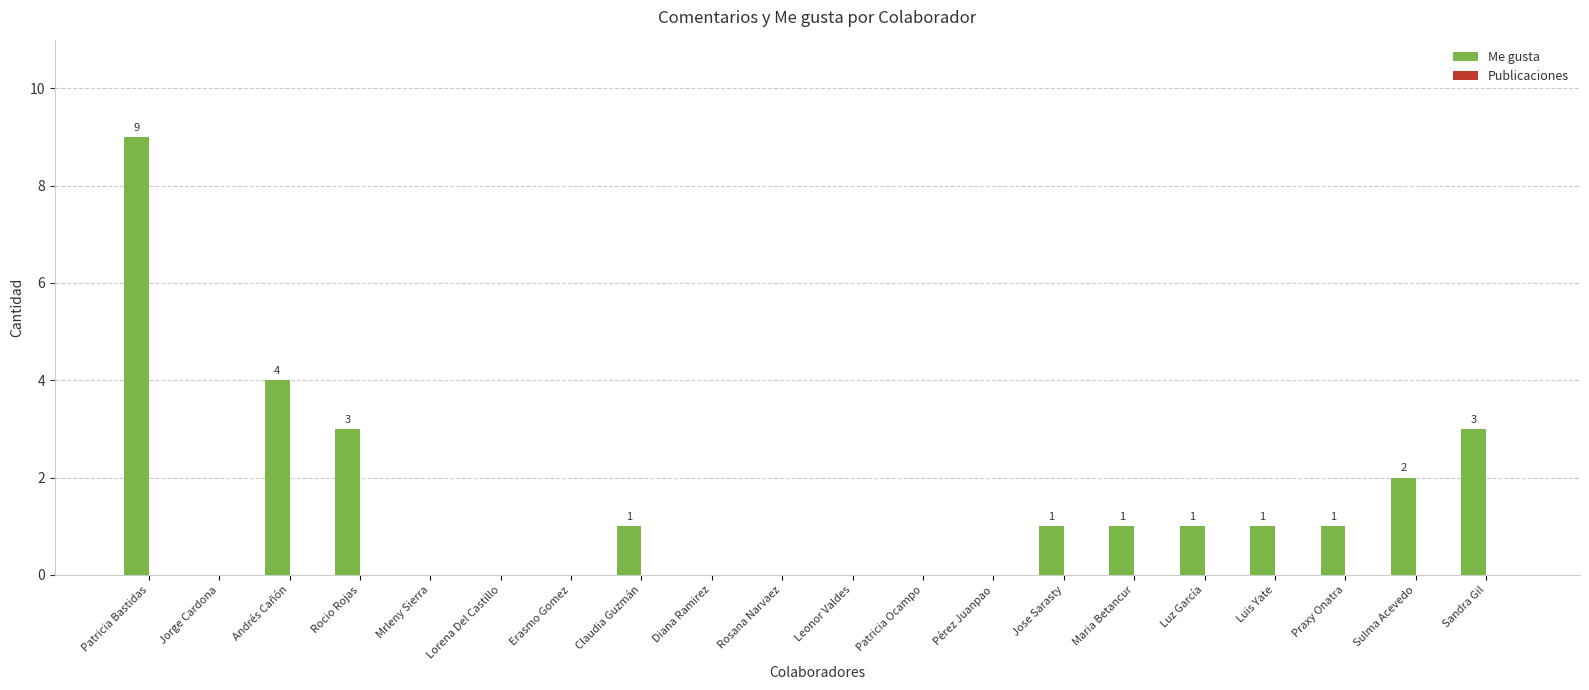

At which label does the data first exceed 1?

Patricia Bastidas